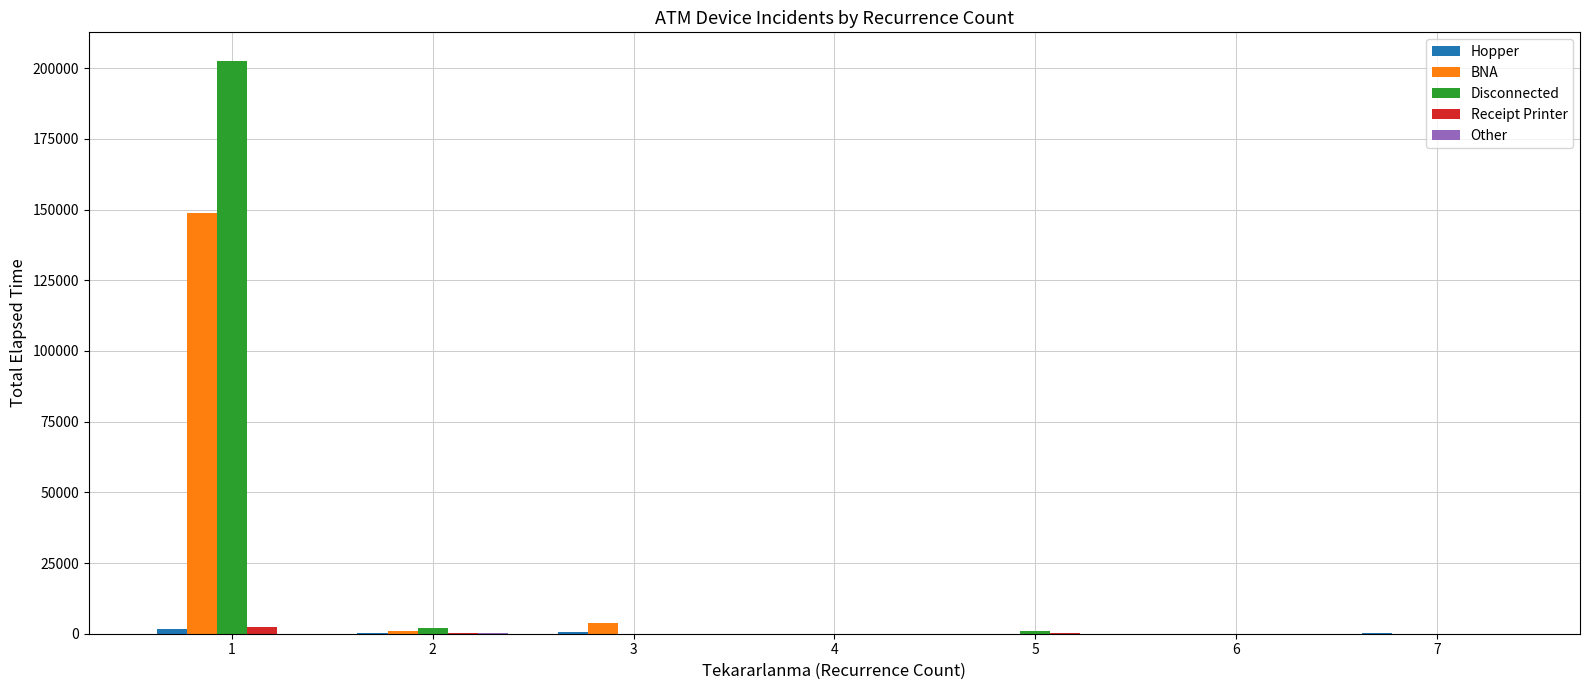

What is the highest value of the Receipt Printer series?

2440